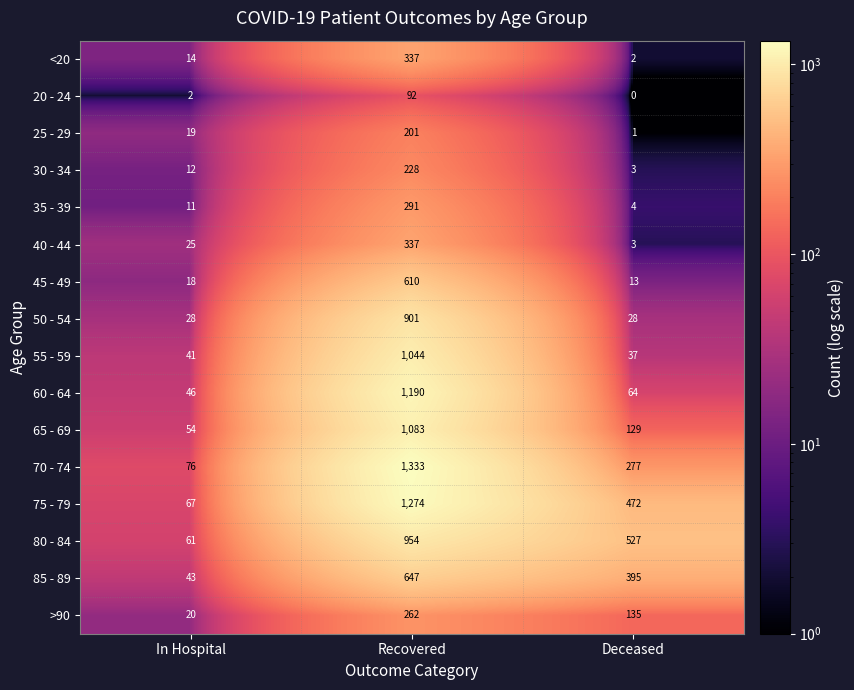

Rank the categories by 35 - 39 value from highest to lowest.

Recovered, In Hospital, Deceased